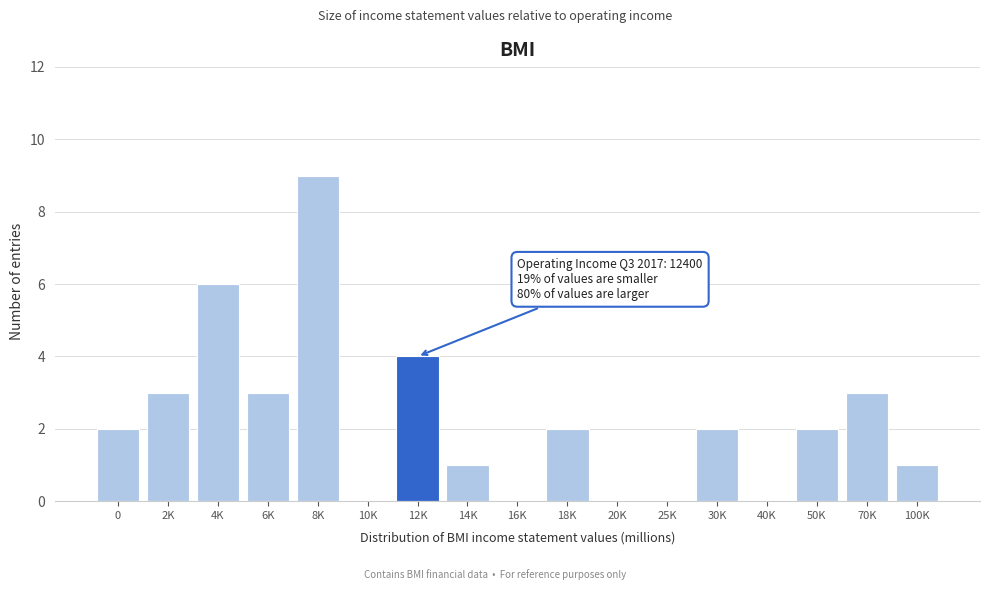

Reading left to right, transcribe all the data shown in this chart.

0=2	2K=3	4K=6	6K=3	8K=9	10K=0	12K=4	14K=1	16K=0	18K=2	20K=0	25K=0	30K=2	40K=0	50K=2	70K=3	100K=1